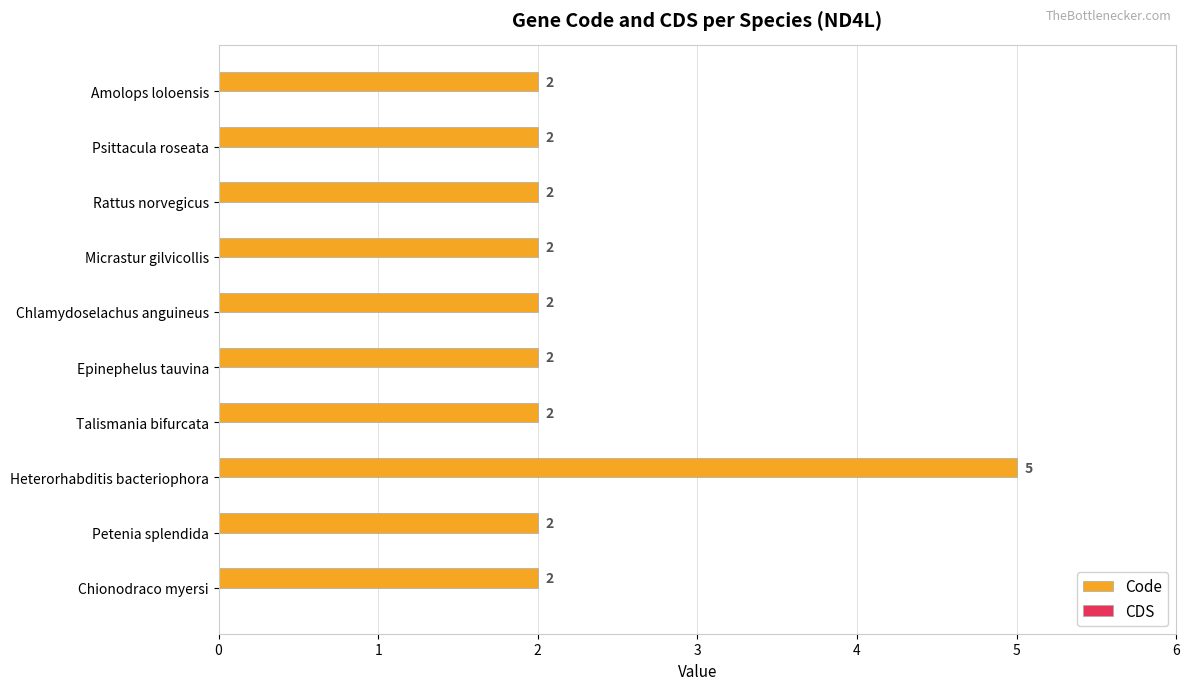

What is the difference between the maximum and minimum values?

3